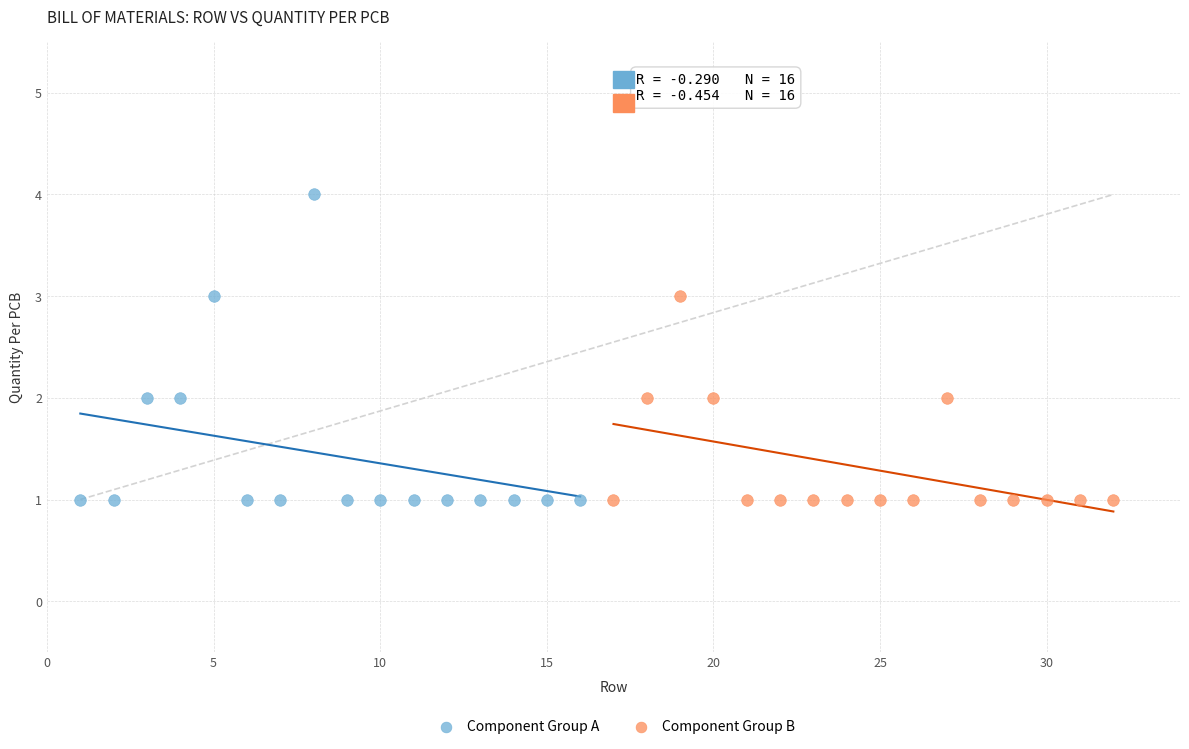

Which series has the largest Y range (max minus min)?

Component Group A